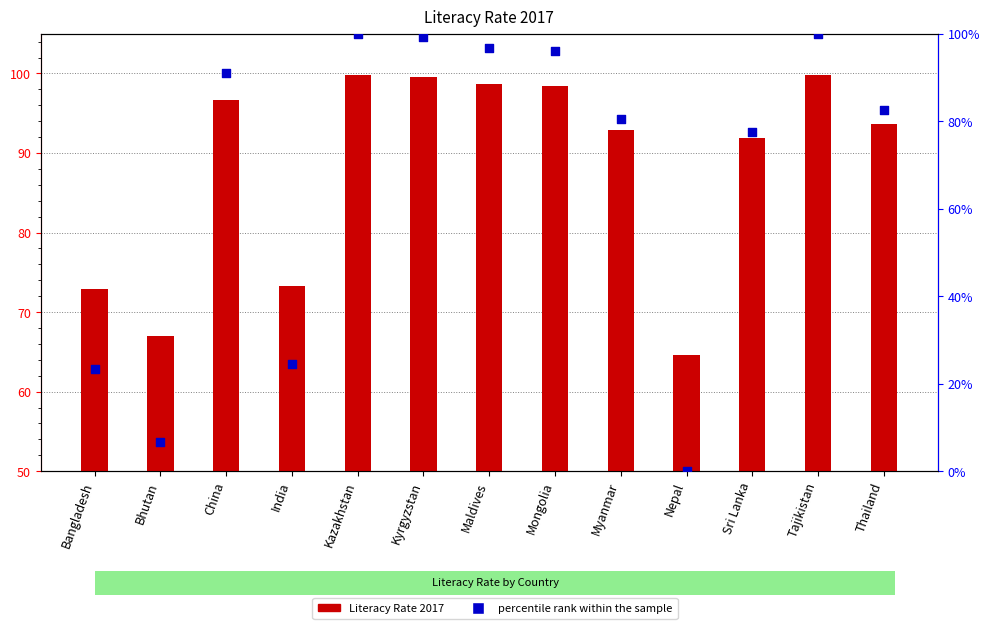

What is the total value across all series at Nepal?

64.7